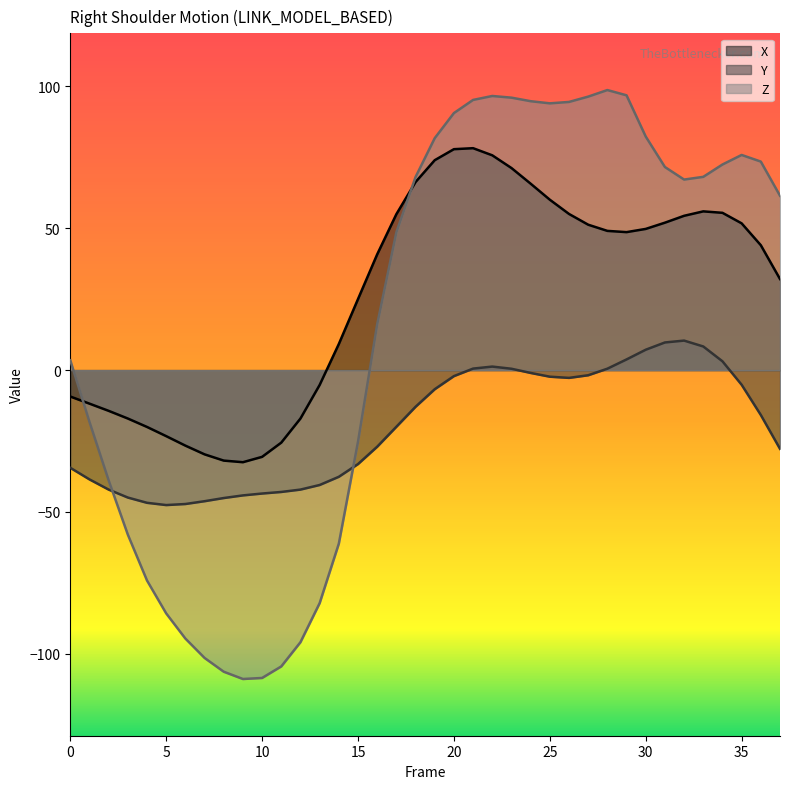

Reading left to right, what are all the values shown in this chart?

X: 0=-9.3	1=-11.8	2=-14.4	3=-17.1	4=-20.1	5=-23.3	6=-26.6	7=-29.7	8=-31.9	9=-32.5	10=-30.6	11=-25.6	12=-17.1	13=-5.3	14=9.2	15=25.0	16=40.8	17=55.0	18=66.3	19=74.0	20=77.9	21=78.2	22=75.7	23=71.2	24=65.7	25=60.1	26=55.1	27=51.3	28=49.1	29=48.6	30=49.8	31=52.0	32=54.4	33=56.0	34=55.5	35=51.7	36=44.0	37=32.1
Y: 0=-34.4	1=-38.5	2=-42.1	3=-44.9	4=-46.8	5=-47.6	6=-47.2	7=-46.2	8=-45.1	9=-44.2	10=-43.5	11=-43.0	12=-42.1	13=-40.5	14=-37.6	15=-33.1	16=-27.0	17=-20.0	18=-12.9	19=-6.7	20=-2.1	21=0.5	22=1.2	23=0.5	24=-1.0	25=-2.3	26=-2.7	27=-1.8	28=0.5	29=3.8	30=7.2	31=9.7	32=10.4	33=8.3	34=3.1	35=-5.2	36=-15.8	37=-27.8
Z: 0=3.5	1=-18.2	2=-38.9	3=-58.0	4=-74.2	5=-85.8	6=-94.7	7=-101.5	8=-106.4	9=-108.9	10=-108.6	11=-104.5	12=-95.9	13=-82.2	14=-61.2	15=-25.3	16=16.2	17=48.6	18=68.1	19=81.8	20=90.6	21=95.3	22=96.6	23=96.1	24=94.8	25=94.1	26=94.5	27=96.4	28=98.7	29=96.9	30=82.3	31=71.6	32=67.2	33=68.1	34=72.5	35=75.9	36=73.5	37=61.5